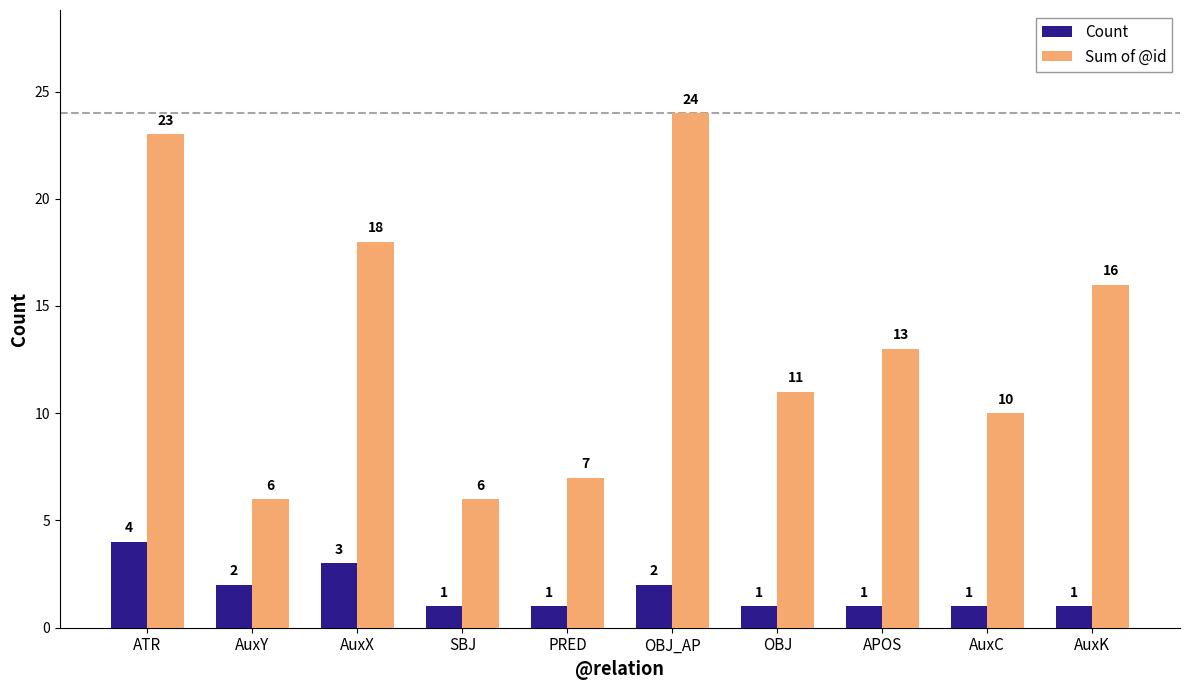

What are all the series names shown in the legend?

Count, Sum of @id